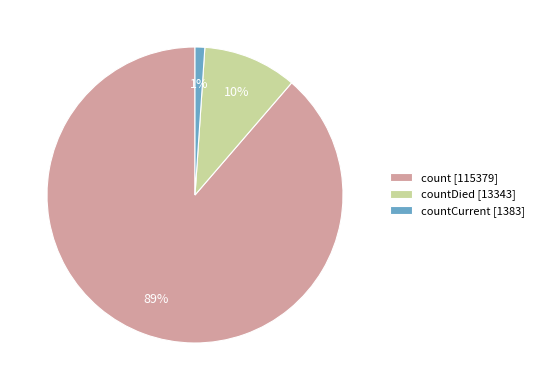

To the nearest percent, what is the difference between the largest and smallest slice percentages?

88%